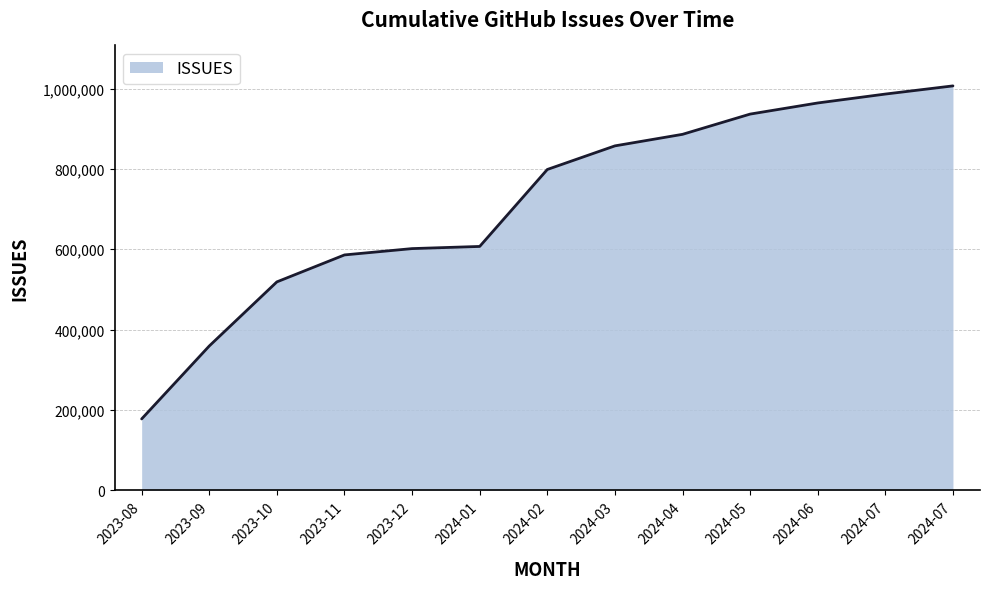

Is this an area chart (filled region under the line)?

Yes